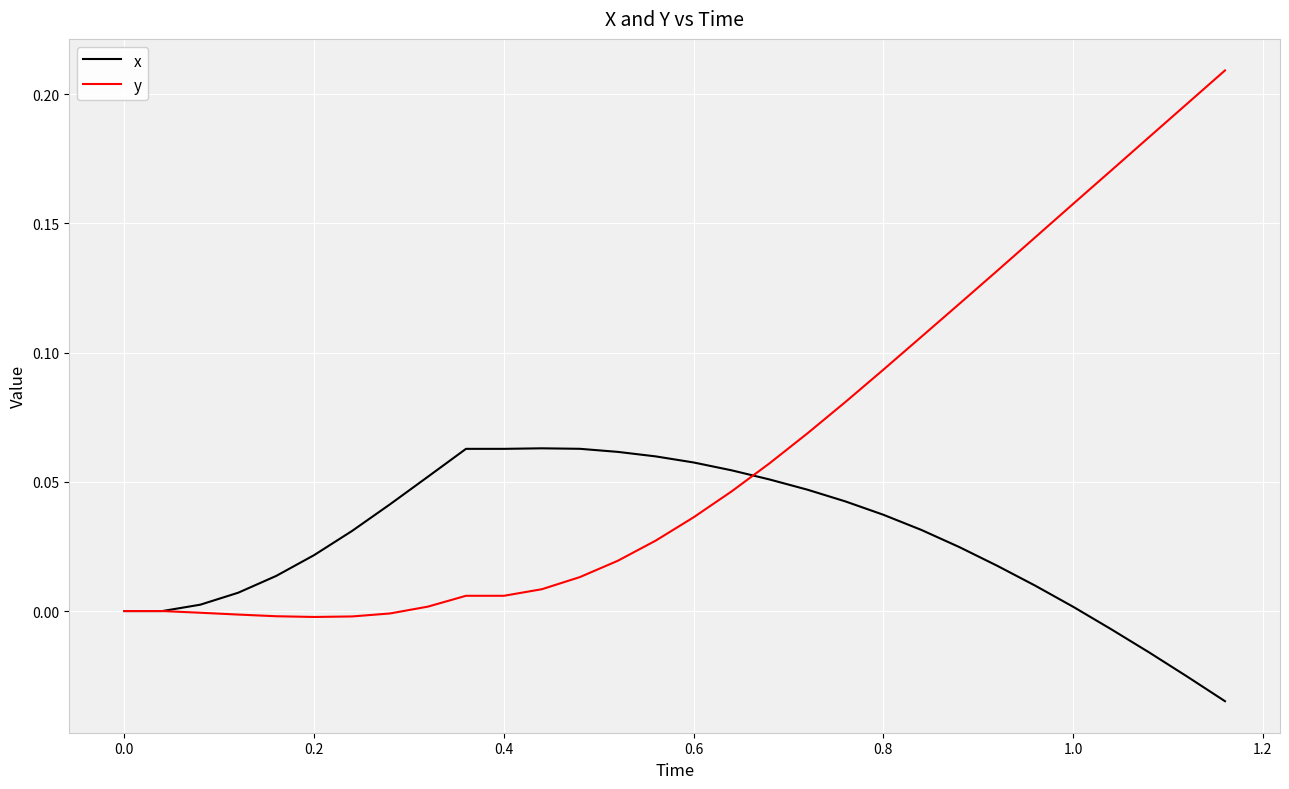

After their last crossing, which series has the higher values: y or x?

y